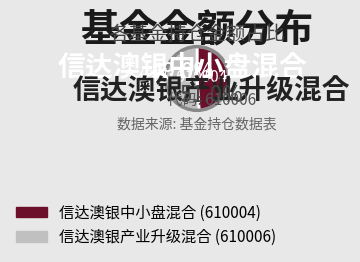

To the nearest percent, what is the difference between the 信达澳银产业升级混合 and 信达澳银中小盘混合 slice percentages?

2%